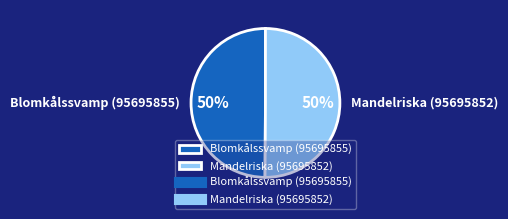

True or false: Mandelriska (95695852) accounts for 42% of the total.

False